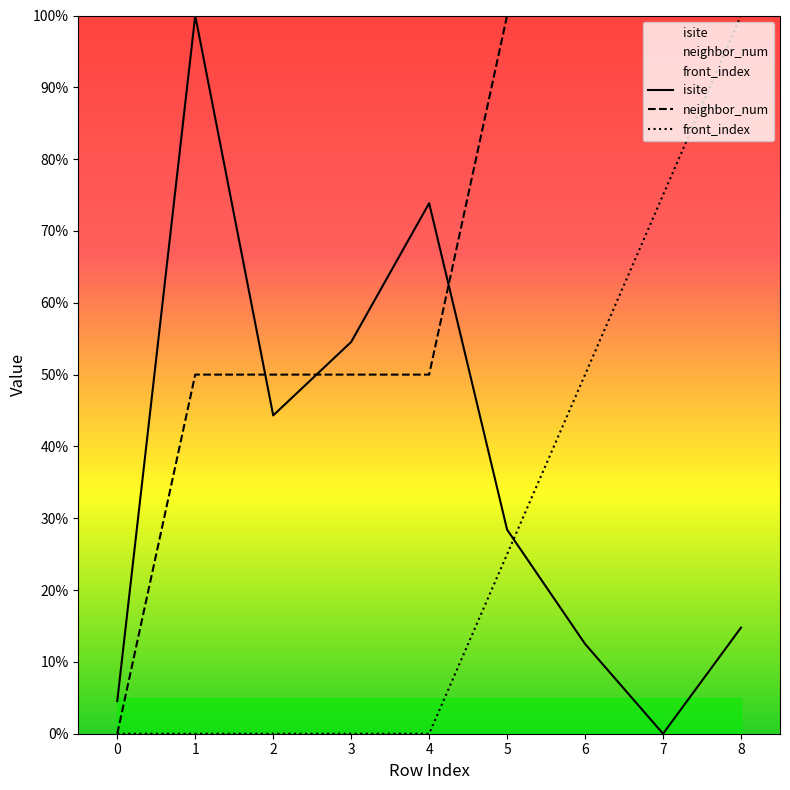

After their last crossing, which series has the higher values: front_index or isite?

front_index